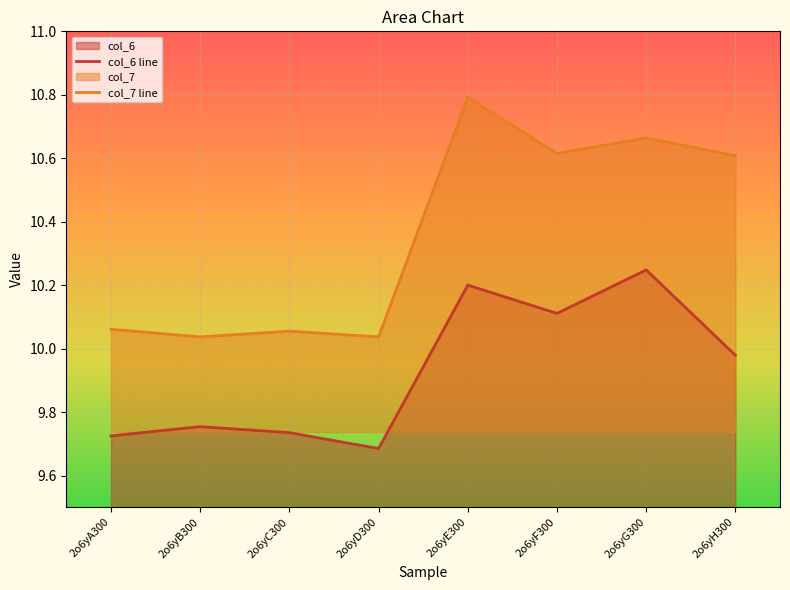

True or false: col_7 has more than 0 interior local peaks.

True